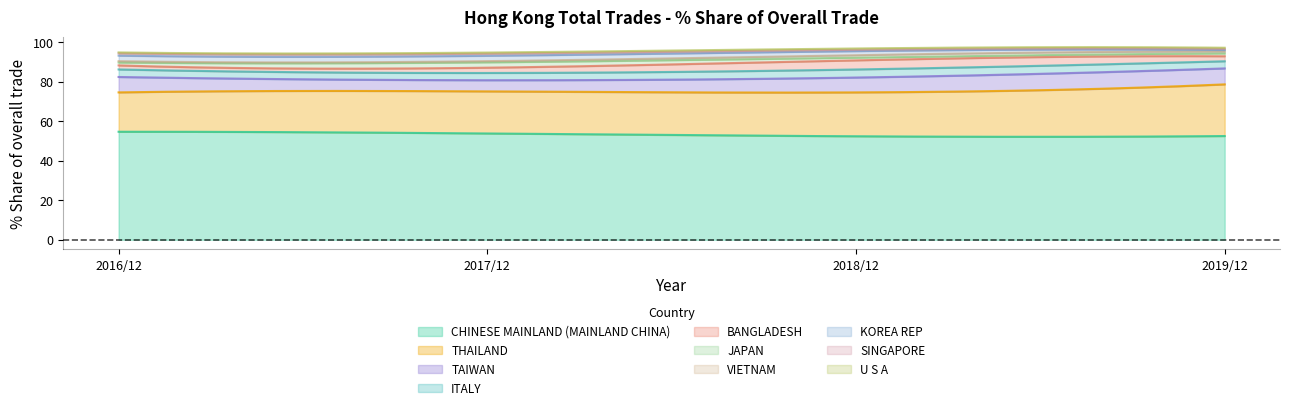

Where does the 201712_% Share series first go above 2?

CHINESE MAINLAND (MAINLAND CHINA)